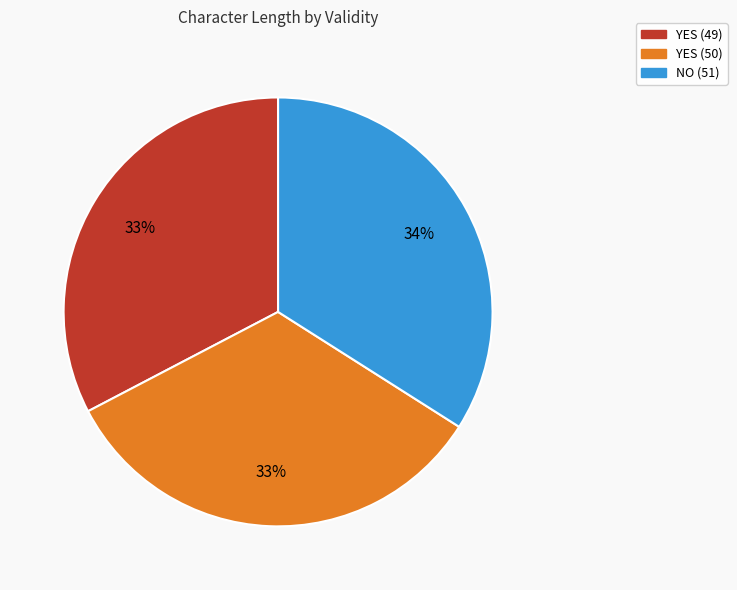

Do YES (50) and NO (51) together represent more than half of the pie?

Yes